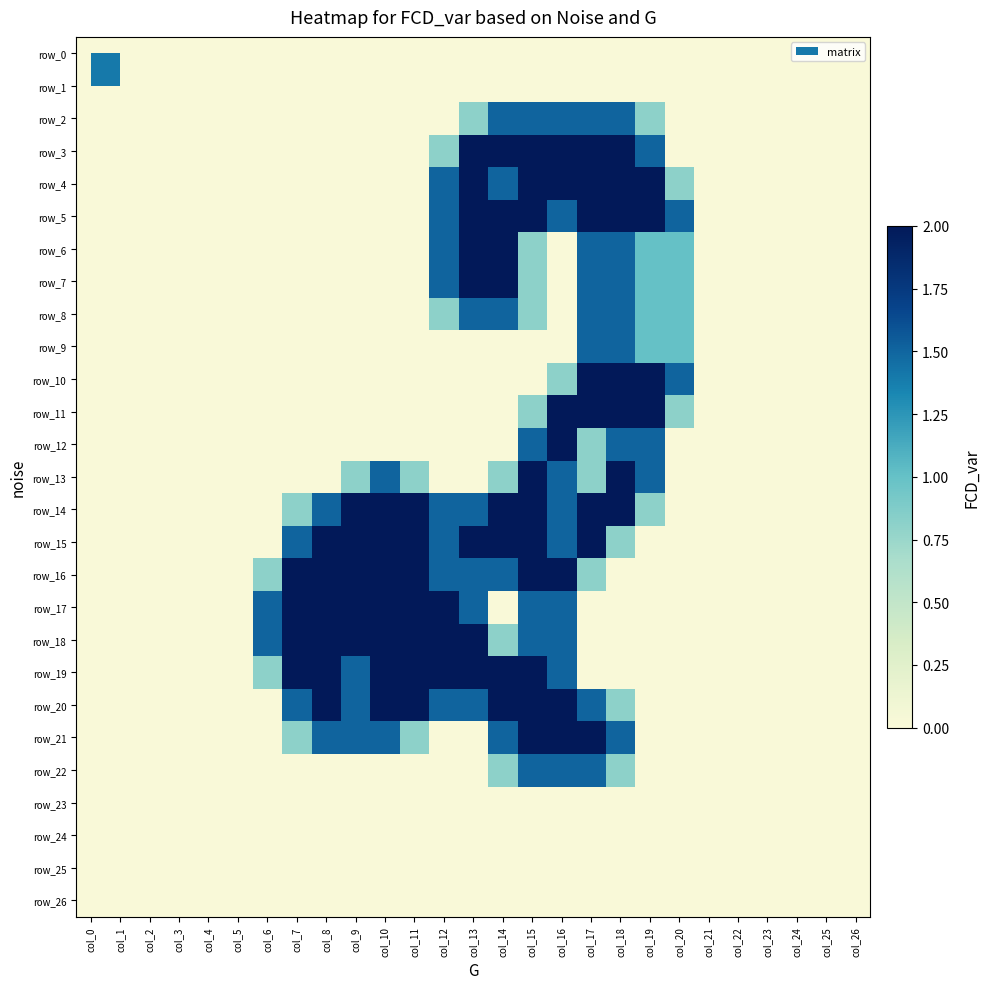

At how many categories does at least one series exceed 1?

15